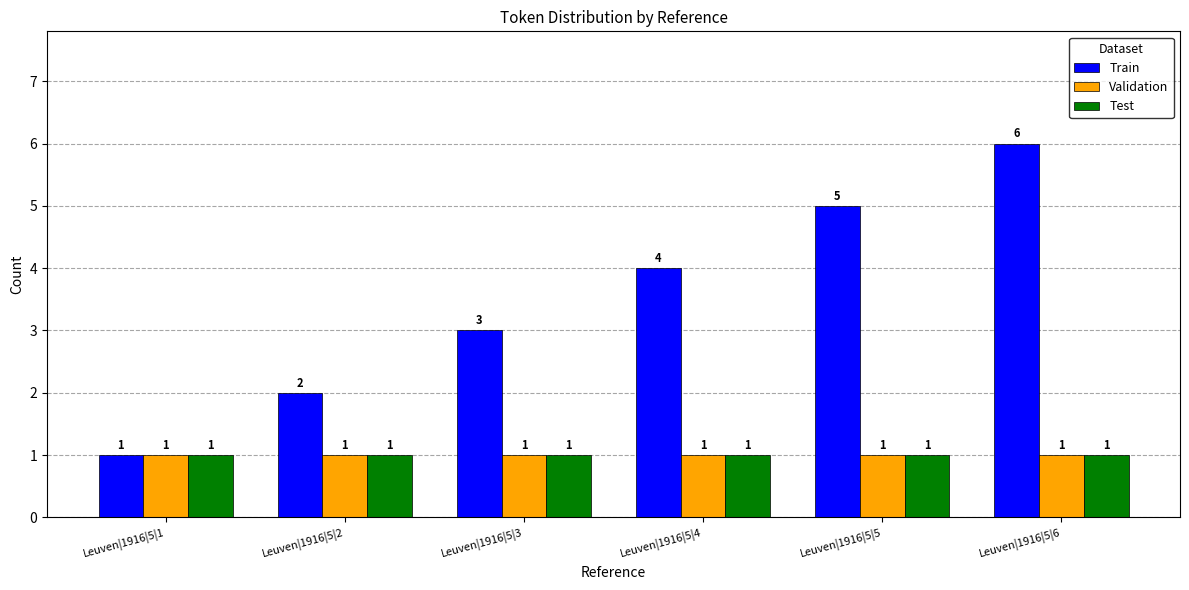

What is the value of the Validation bar at the 2nd from the left?

1